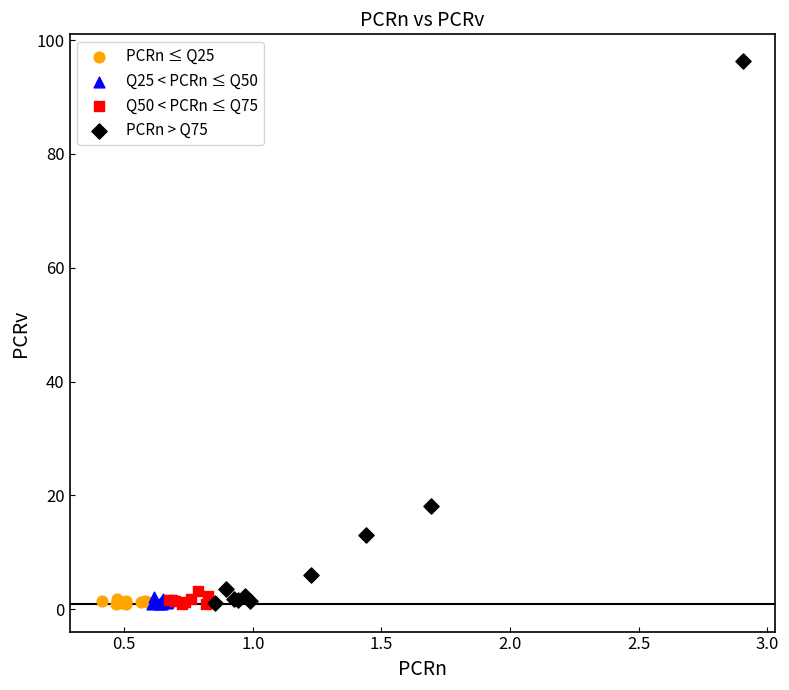

Which series has the widest spread of Y values?

PCRn > Q75